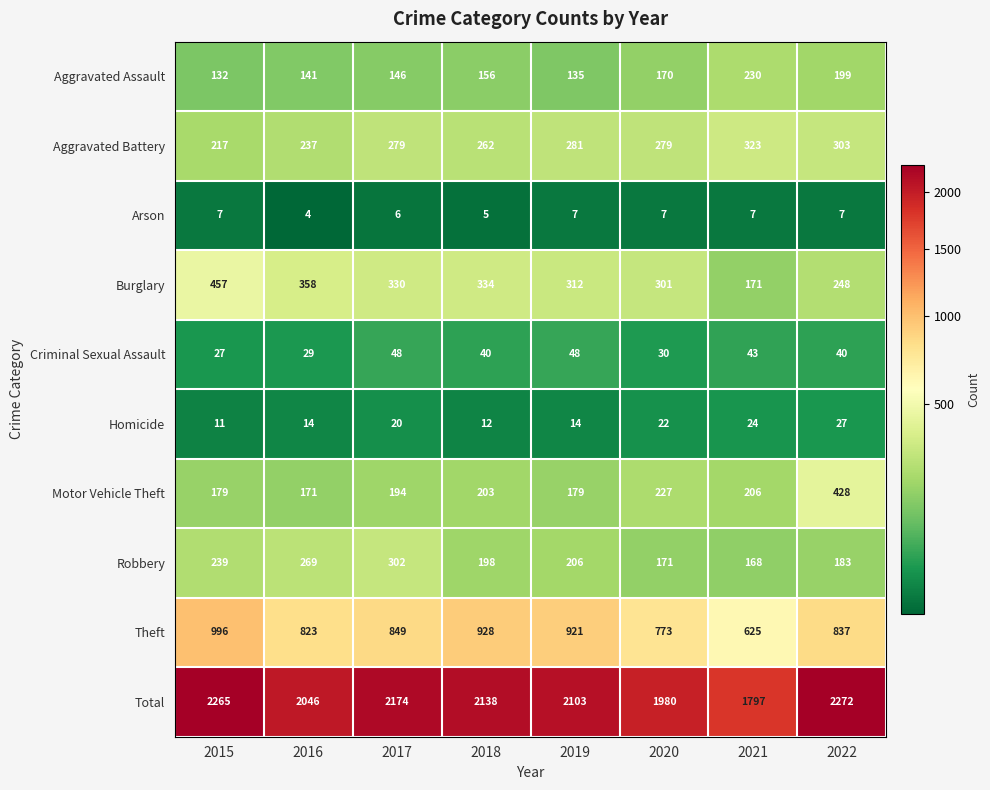

Count the number of data series in this chart.

10